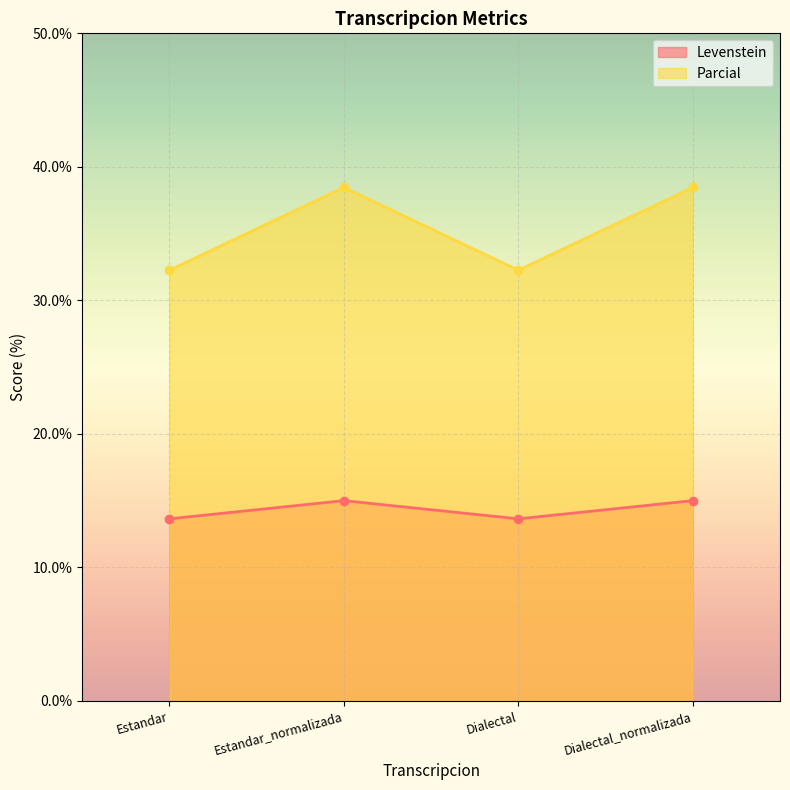

Where is the first local minimum for Parcial?

Dialectal